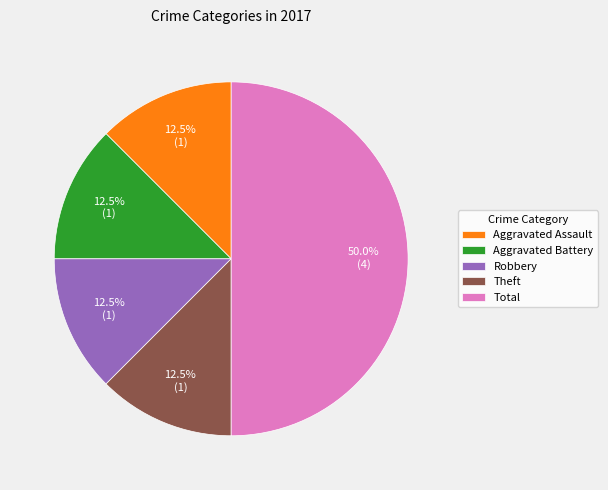

Count the number of slices in the pie.

5